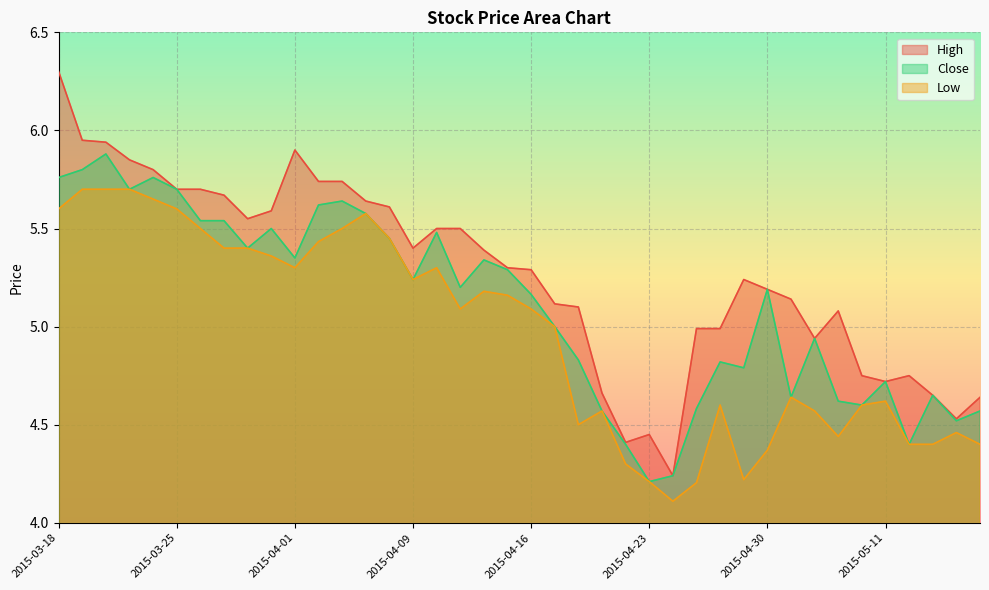

What is the total value across all series at 2015-04-07?

16.8